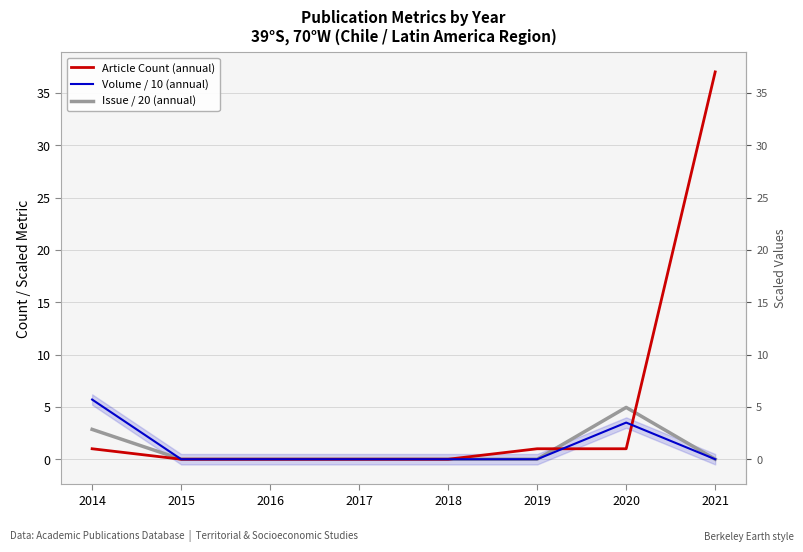

Rank the series by their maximum value, from lowest to highest.

Issue / 20 (annual), Volume / 10 (annual), Article Count (annual)